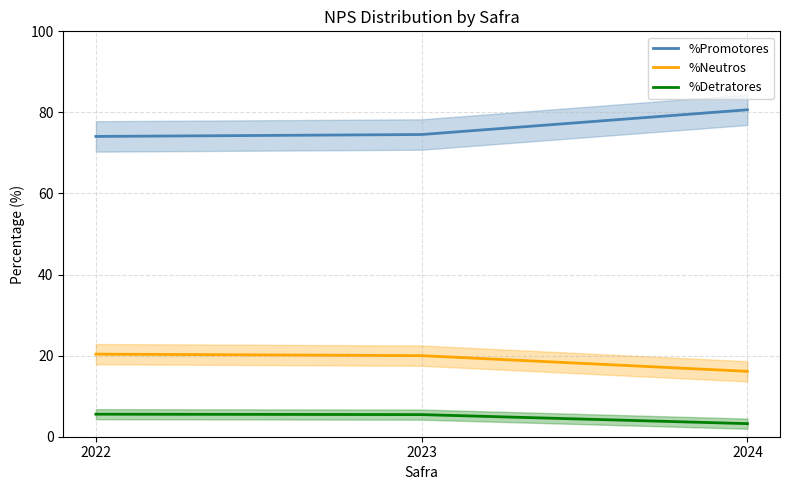

Which has a higher value, 2023 or 2022?

2023